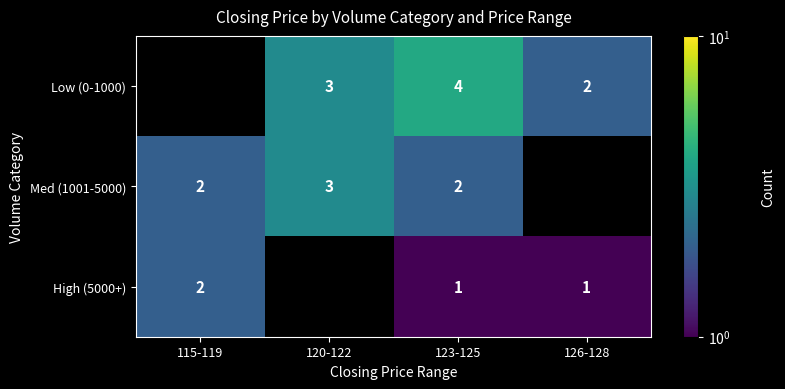

What is the greatest value displayed?

4.0